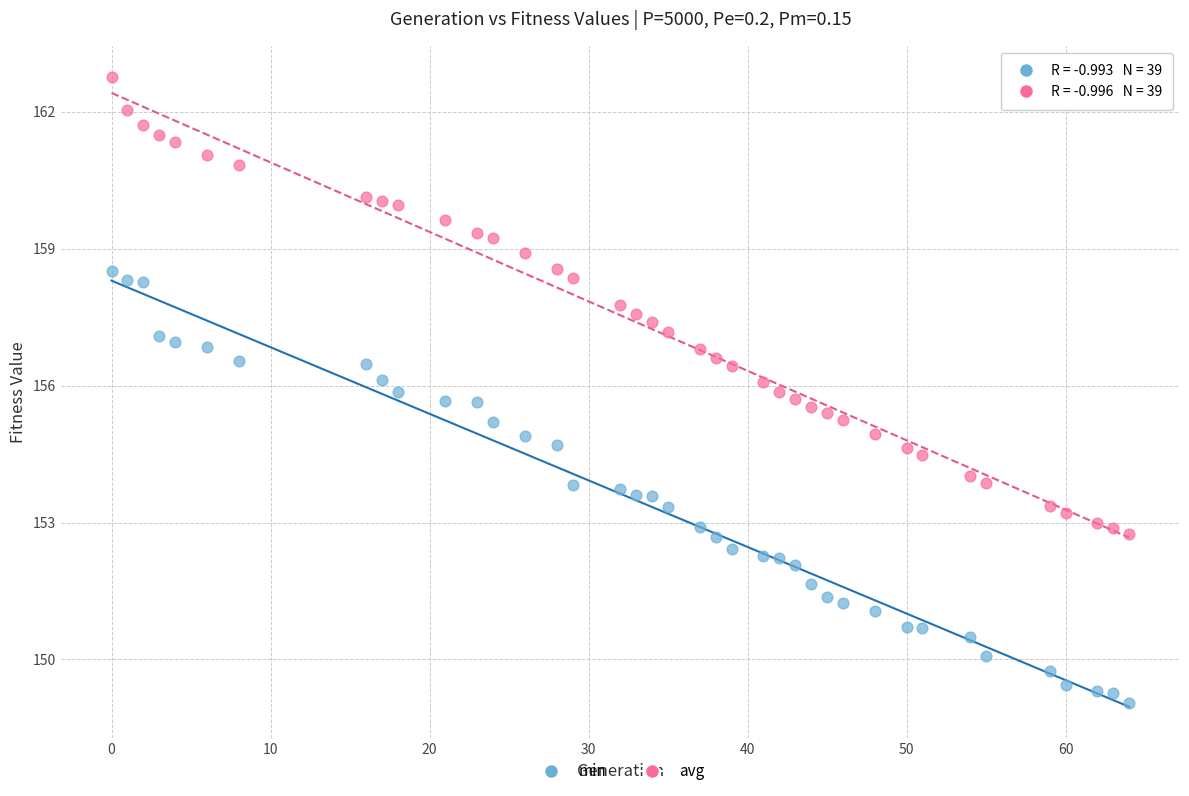

Across all data points, what is the range of Y values (max minus min)?

13.7